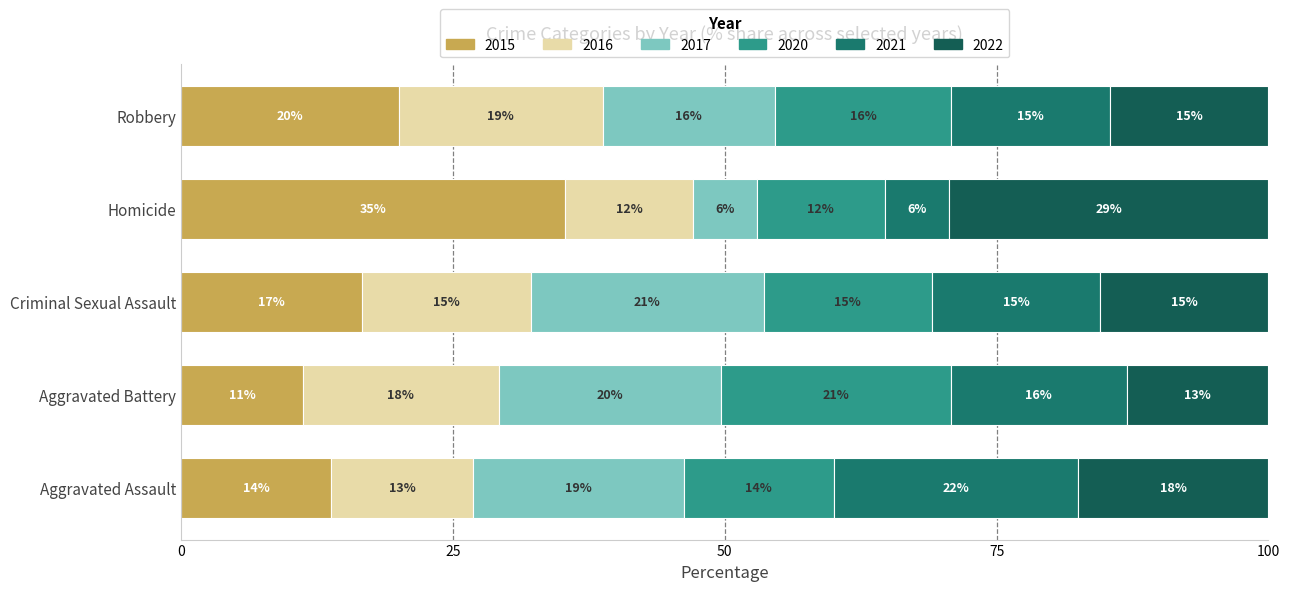

What is the label of the 3rd bar from the left?

Criminal Sexual Assault